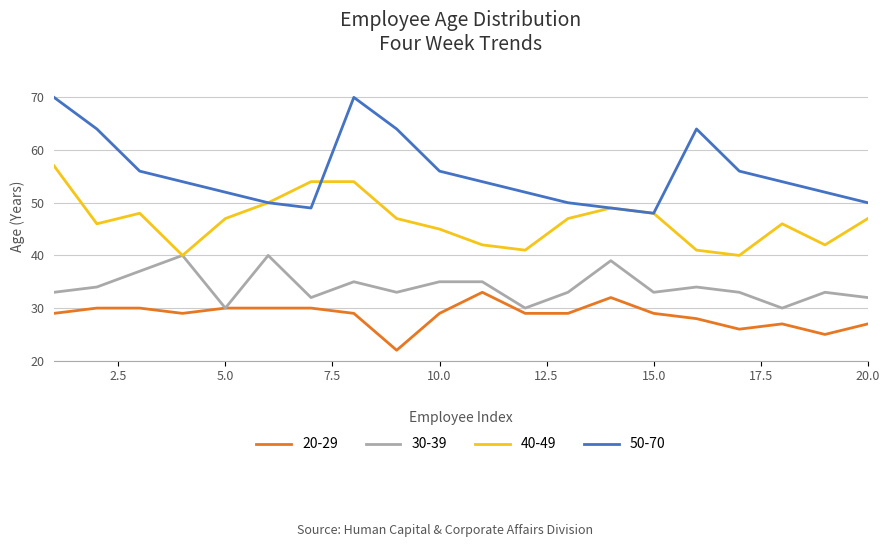

Does the chart have visible grid lines?

Yes